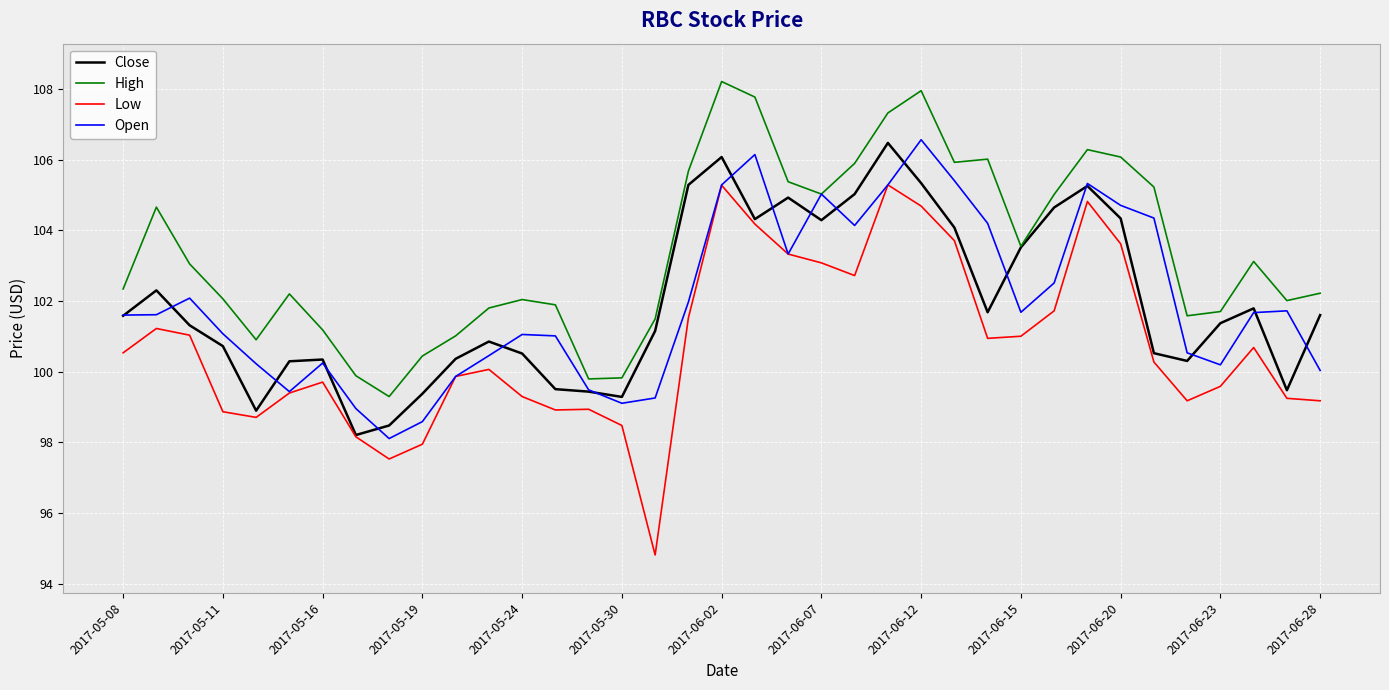

Does the chart display data point markers on the line(s)?

No